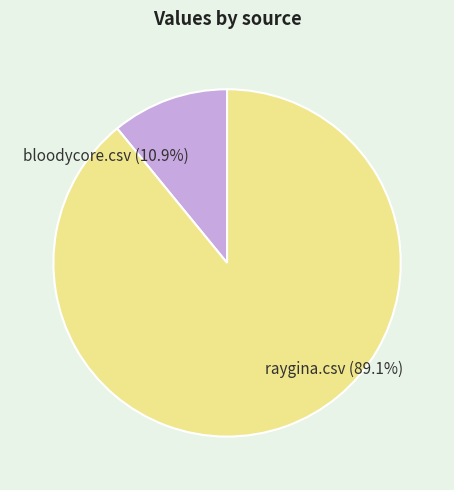

The raygina.csv slice represents 97% of the pie. True or false?

False